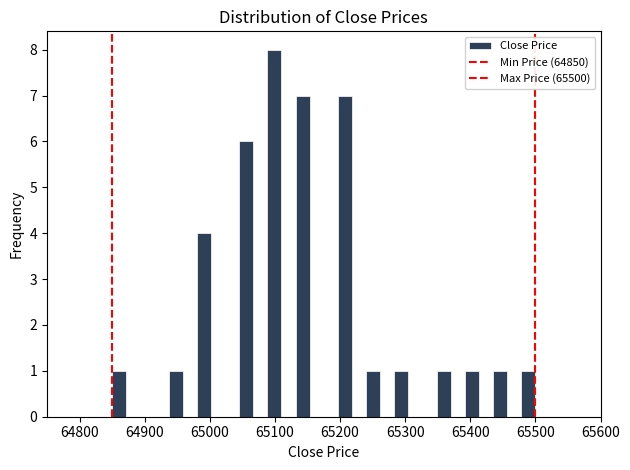

Read against the x-axis, roughly where is the centre of the tallest bar?

65100